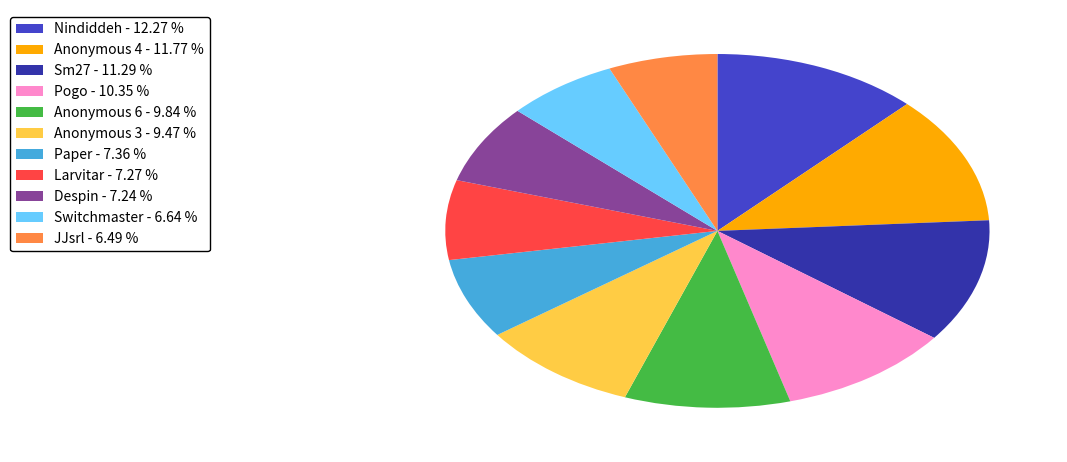

Is the sum of Paper and Switchmaster greater than half?

No